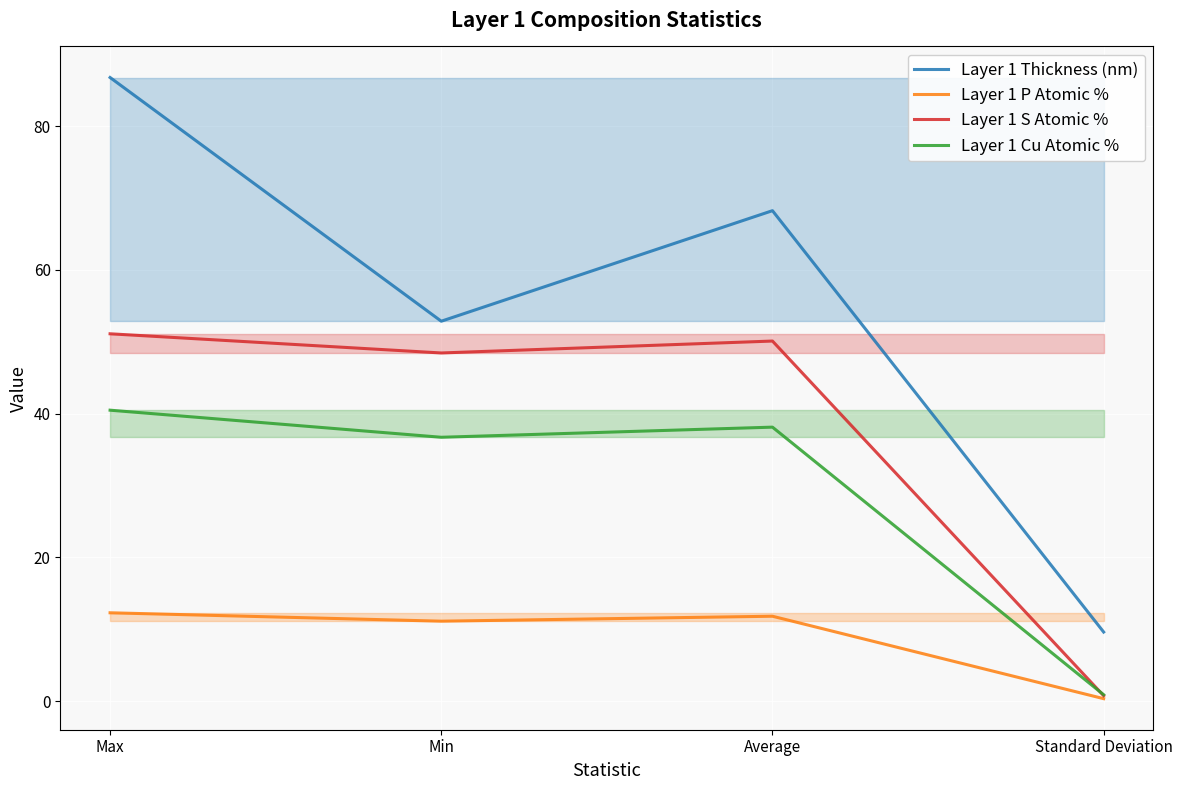

What are all the series names shown in the legend?

Layer 1 Thickness (nm), Layer 1 P Atomic %, Layer 1 S Atomic %, Layer 1 Cu Atomic %